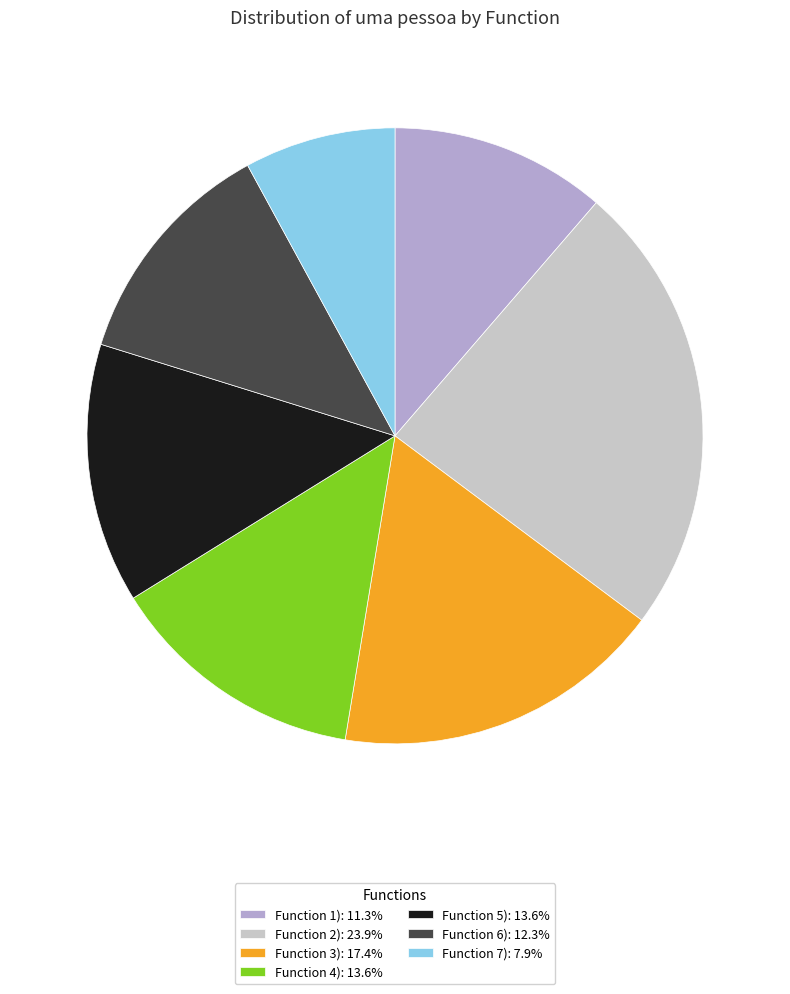

Between Function 1) and Function 5), which is larger?

Function 5)